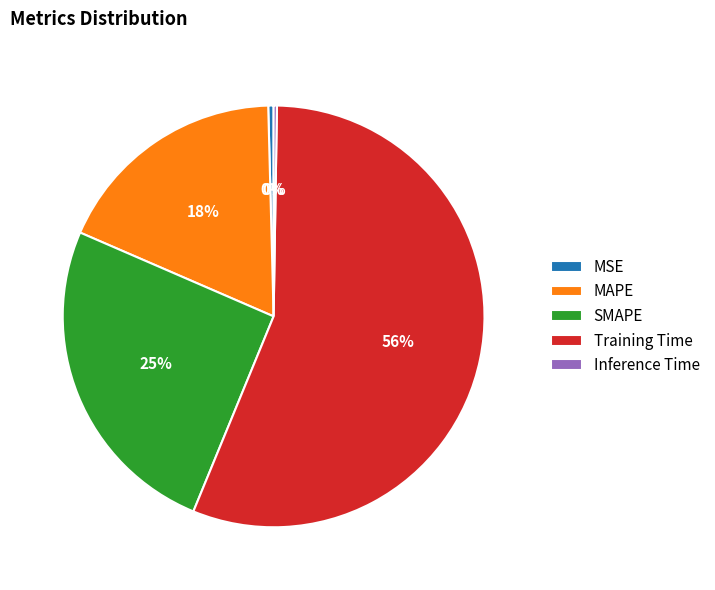

What is the largest slice in the pie chart?

Training Time